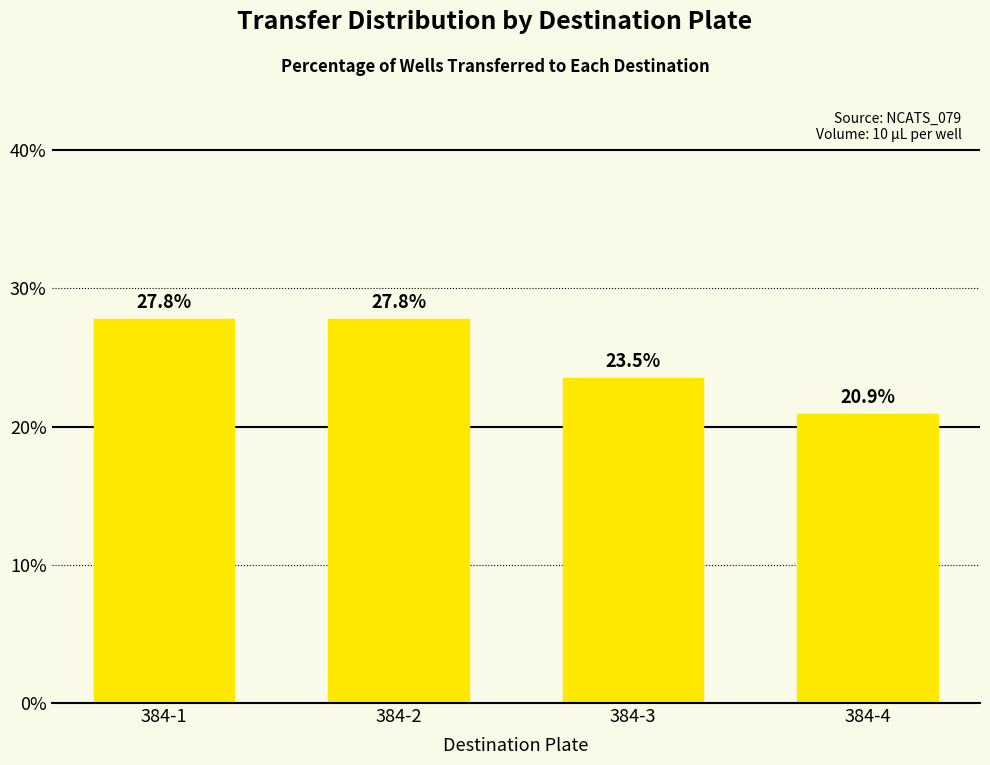

The value at 384-2 is 27.8. True or false?

True